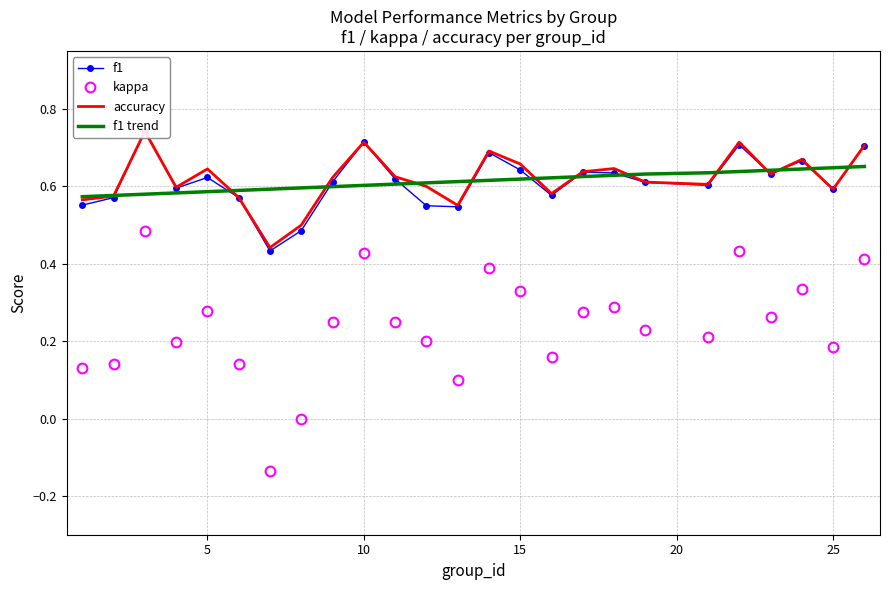

True or false: f1 trend and kappa cross at least once.

False